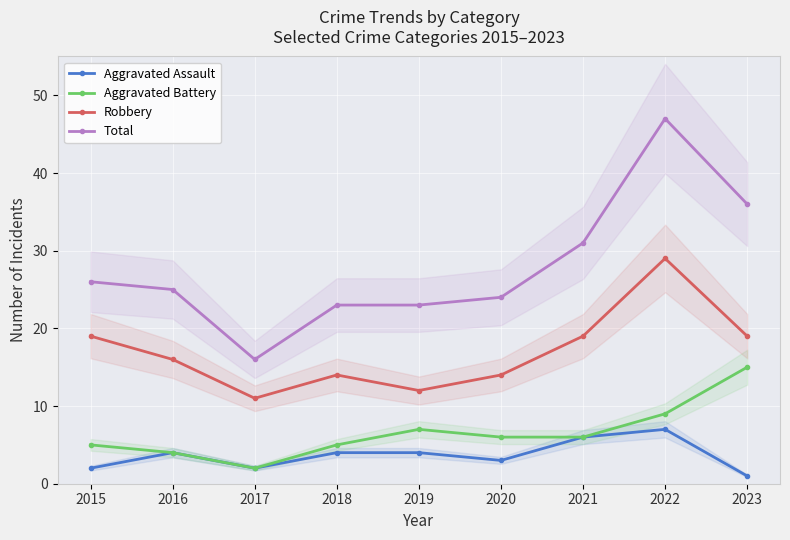

What is the value of the Aggravated Battery point at the 8th from the left?

9